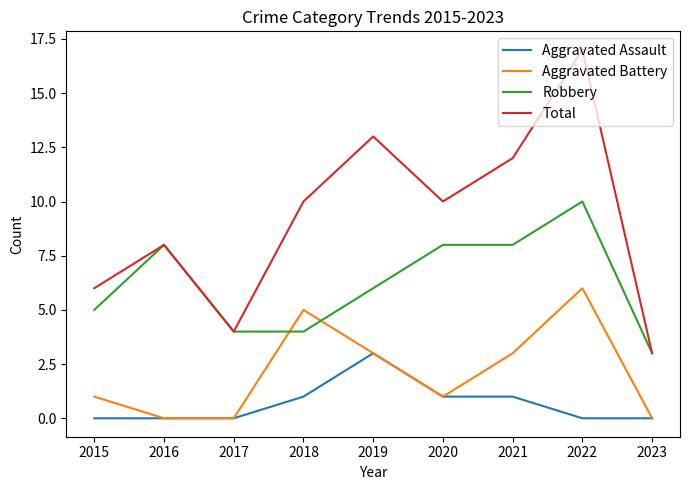

Reading left to right, what are all the values shown in this chart?

Aggravated Assault: 2015=0	2016=0	2017=0	2018=1	2019=3	2020=1	2021=1	2022=0	2023=0
Aggravated Battery: 2015=1	2016=0	2017=0	2018=5	2019=3	2020=1	2021=3	2022=6	2023=0
Robbery: 2015=5	2016=8	2017=4	2018=4	2019=6	2020=8	2021=8	2022=10	2023=3
Total: 2015=6	2016=8	2017=4	2018=10	2019=13	2020=10	2021=12	2022=17	2023=3